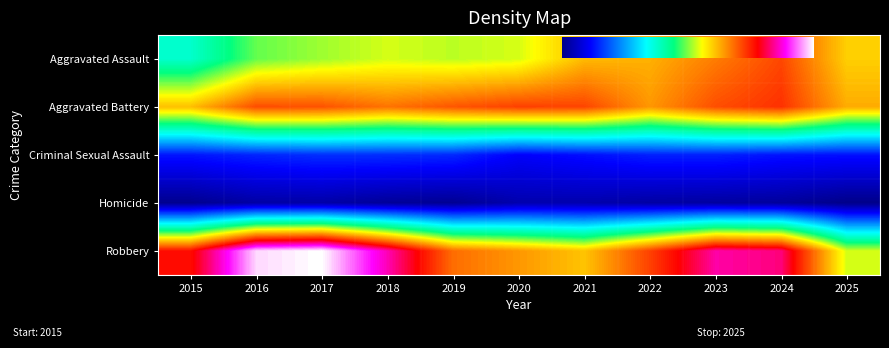

What is the highest value of the Homicide series?

451